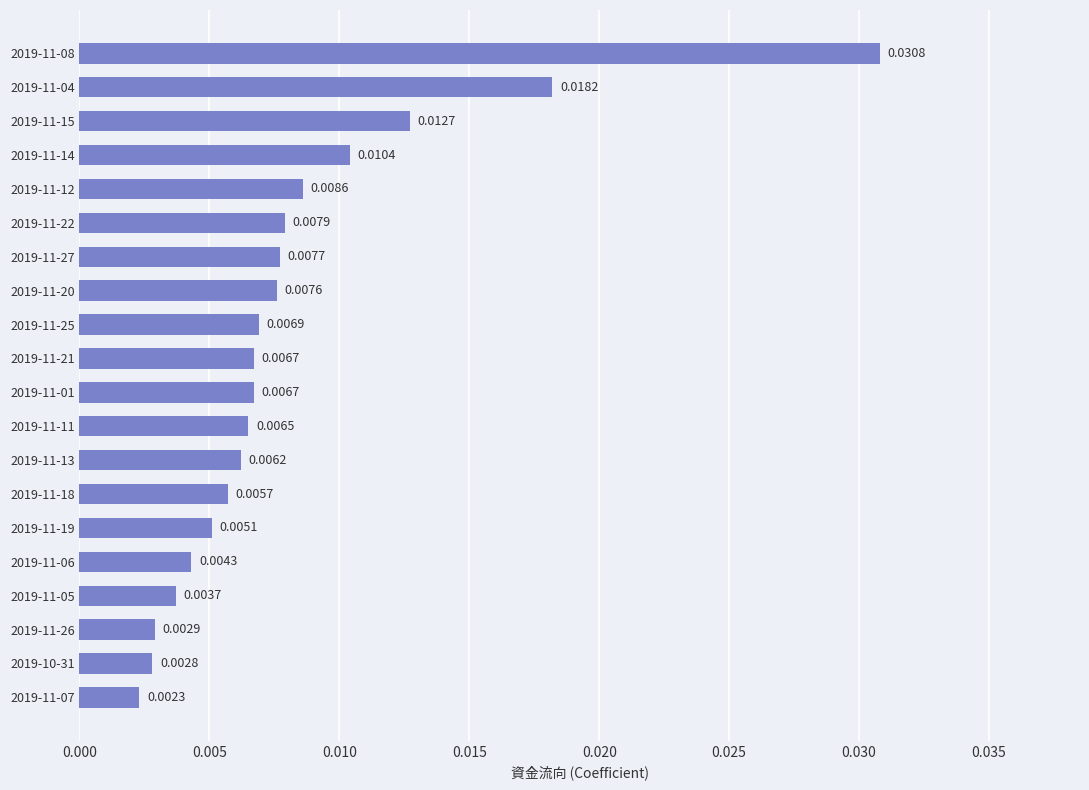

Between 2019-11-04 and 2019-11-07, which is larger?

2019-11-04